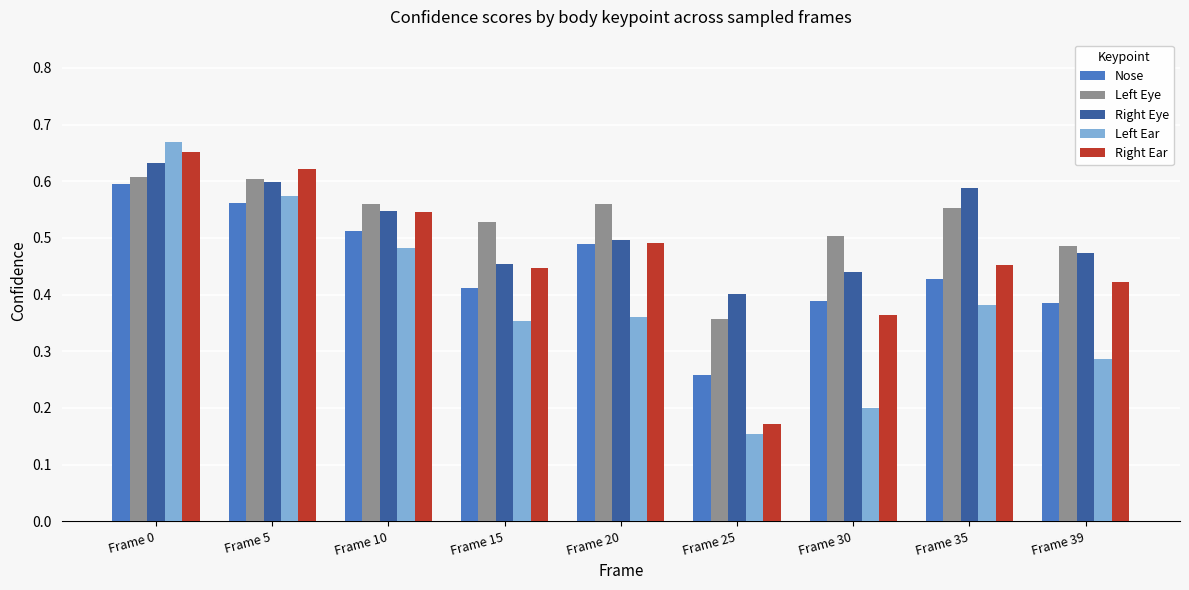

Where is Right Eye nearest to the value 0?

Frame 25